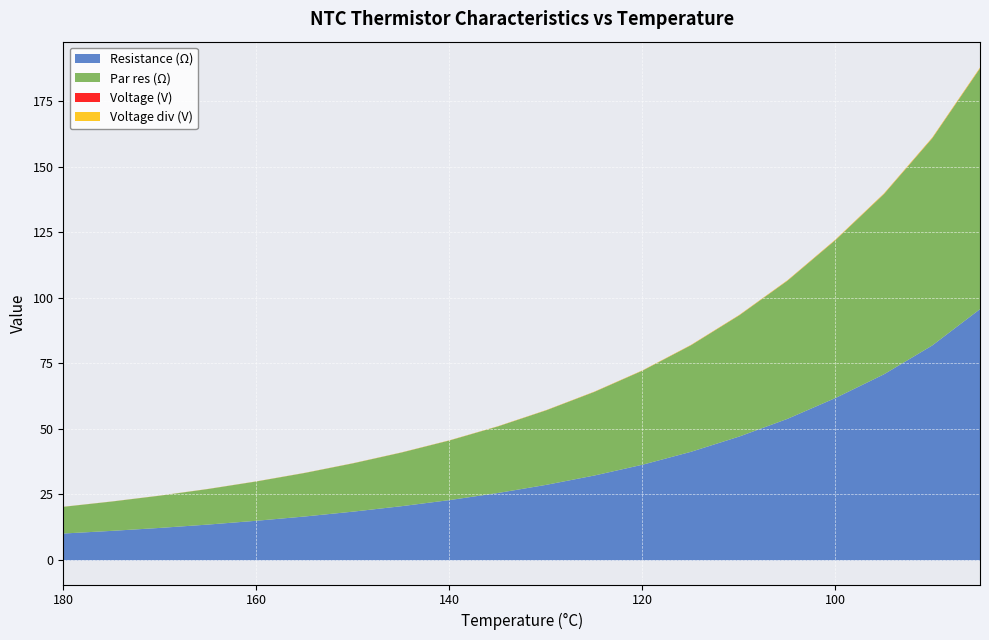

What is the total value across all series at 85?

188.3